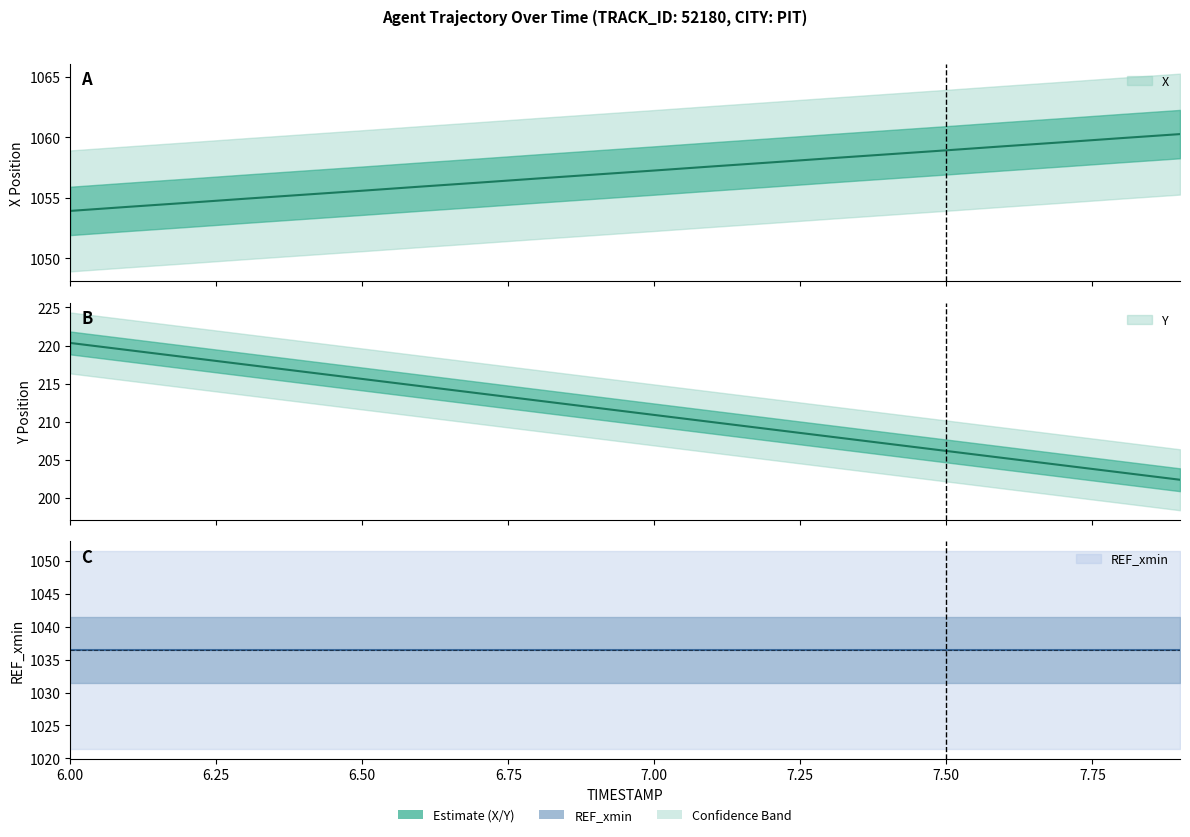

True or false: Y has more than 2 points higher than both neighbors.

False